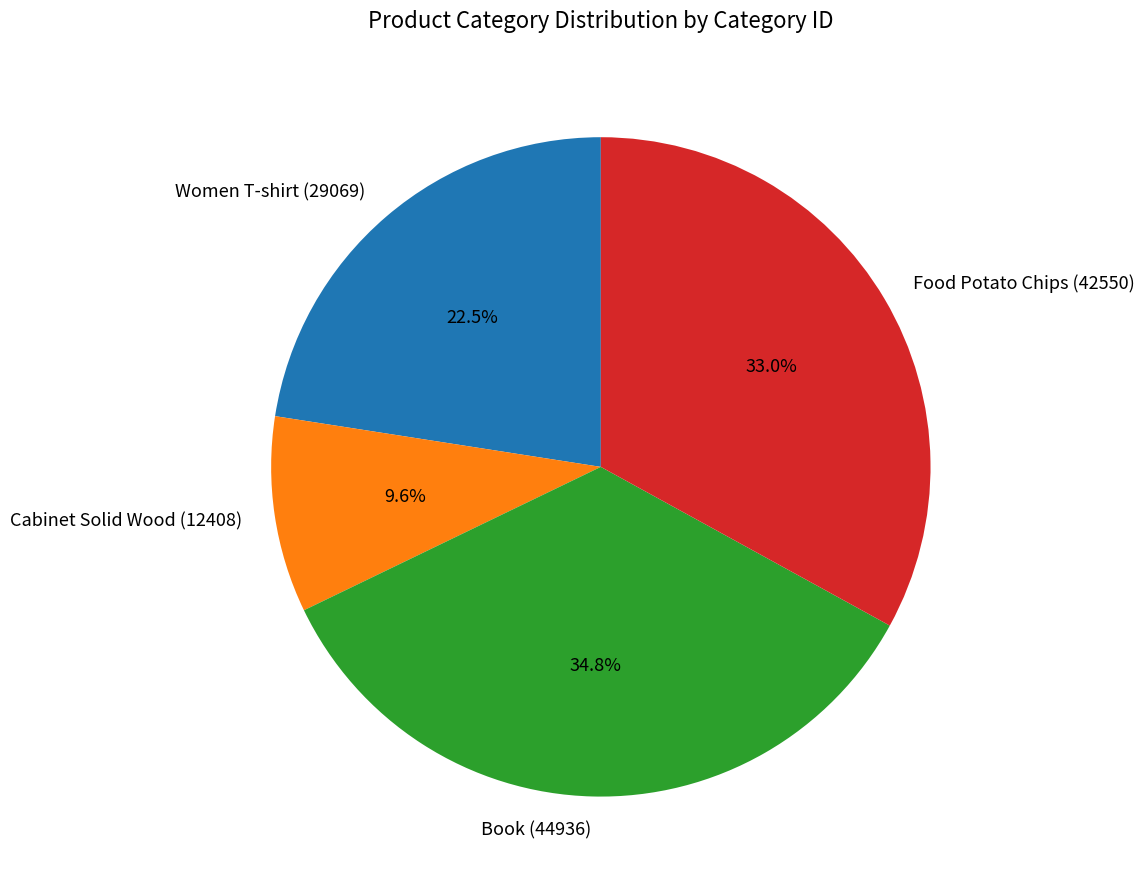

Is there any slice that represents more than half of the pie?

No